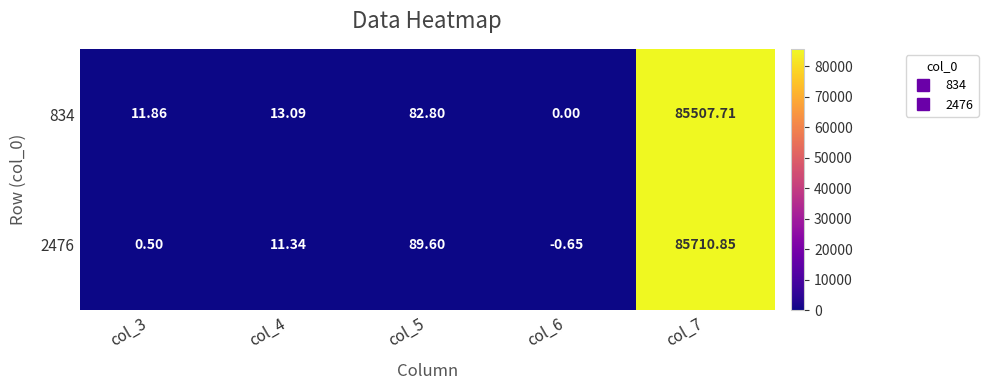

Is the value of 2476 at col_3 greater than the value of 834 at col_3?

No